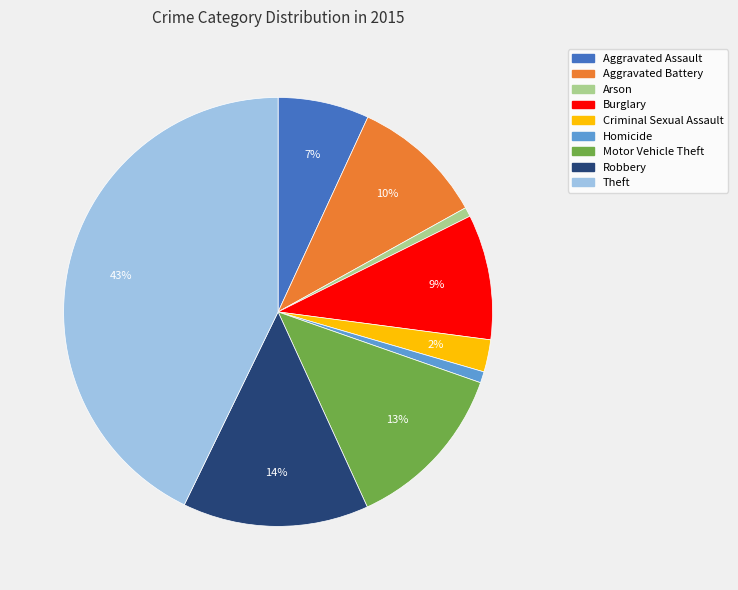

How many segments does this pie chart have?

9